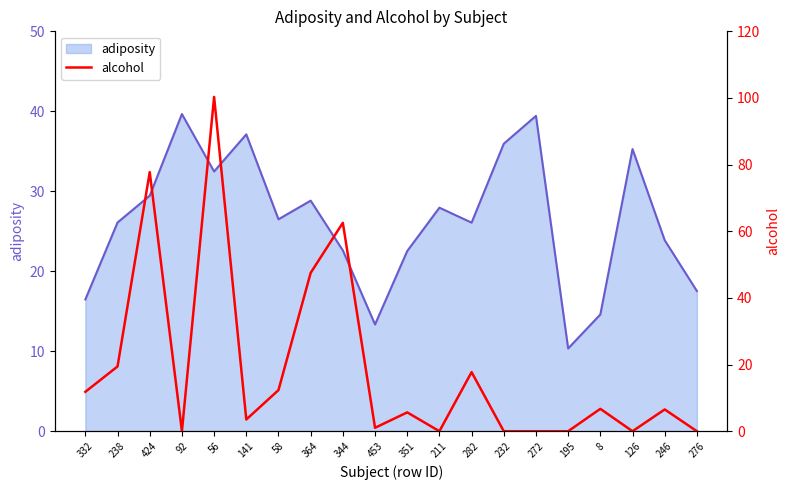

Which category has the lowest value in the adiposity series?

195